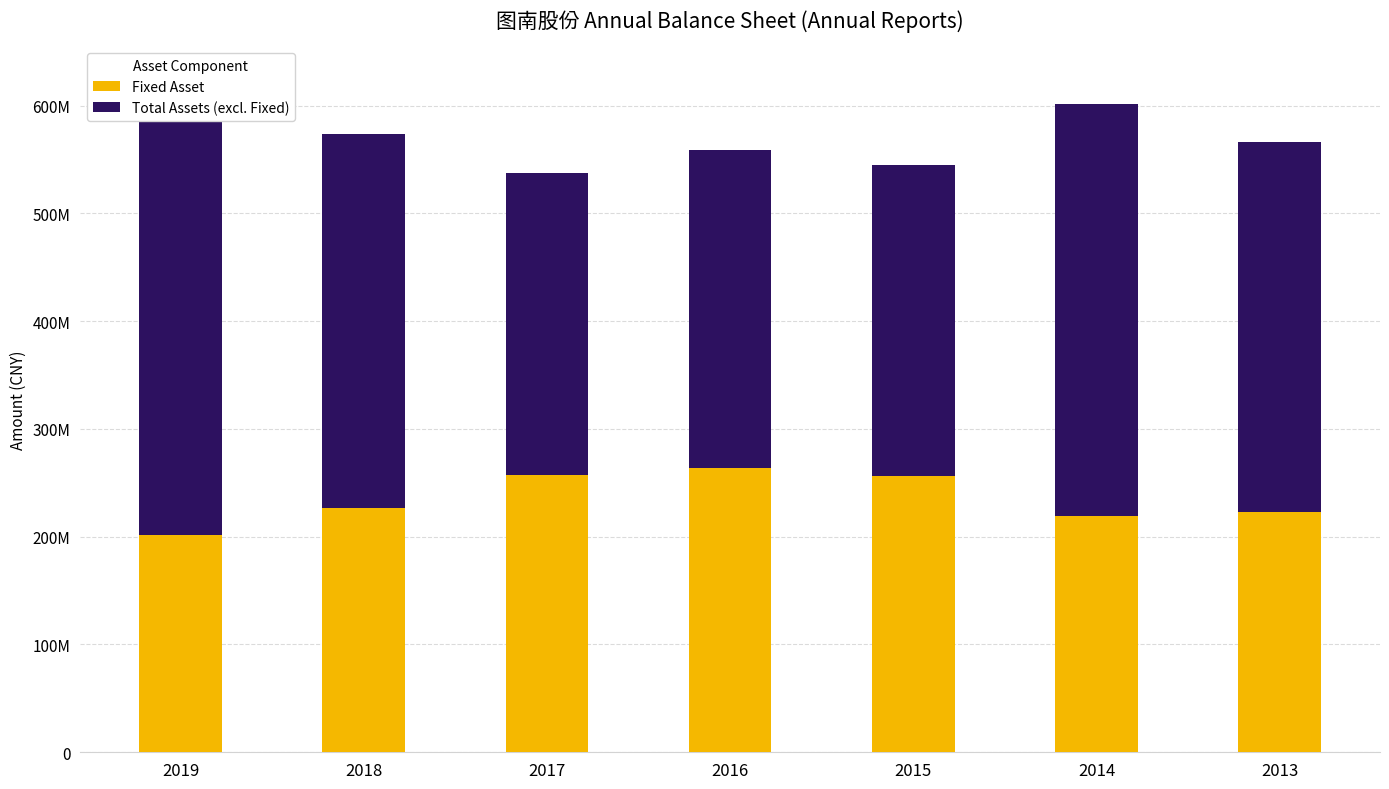

How many bars are there in total?

14